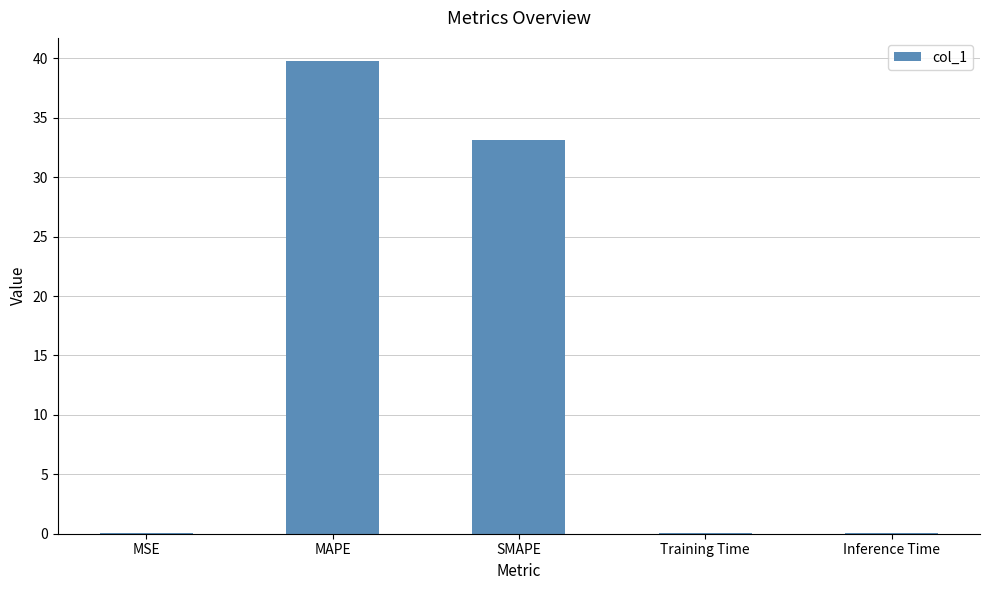

At which category does the chart reach its peak across all series?

MAPE